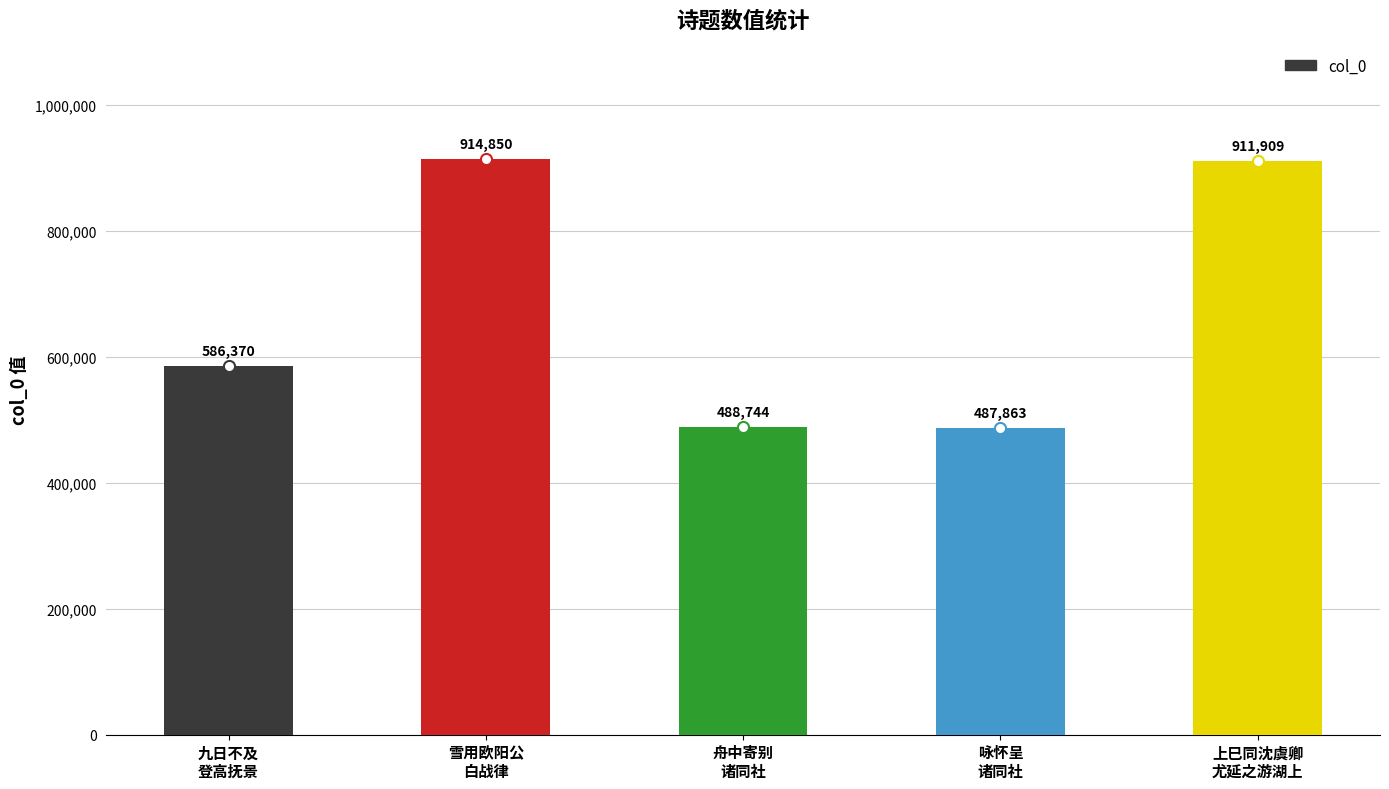

List the labels in order of value, smallest first.

咏怀呈
诸同社, 舟中寄别
诸同社, 九日不及
登高抚景, 上巳同沈虞卿
尤延之游湖上, 雪用欧阳公
白战律